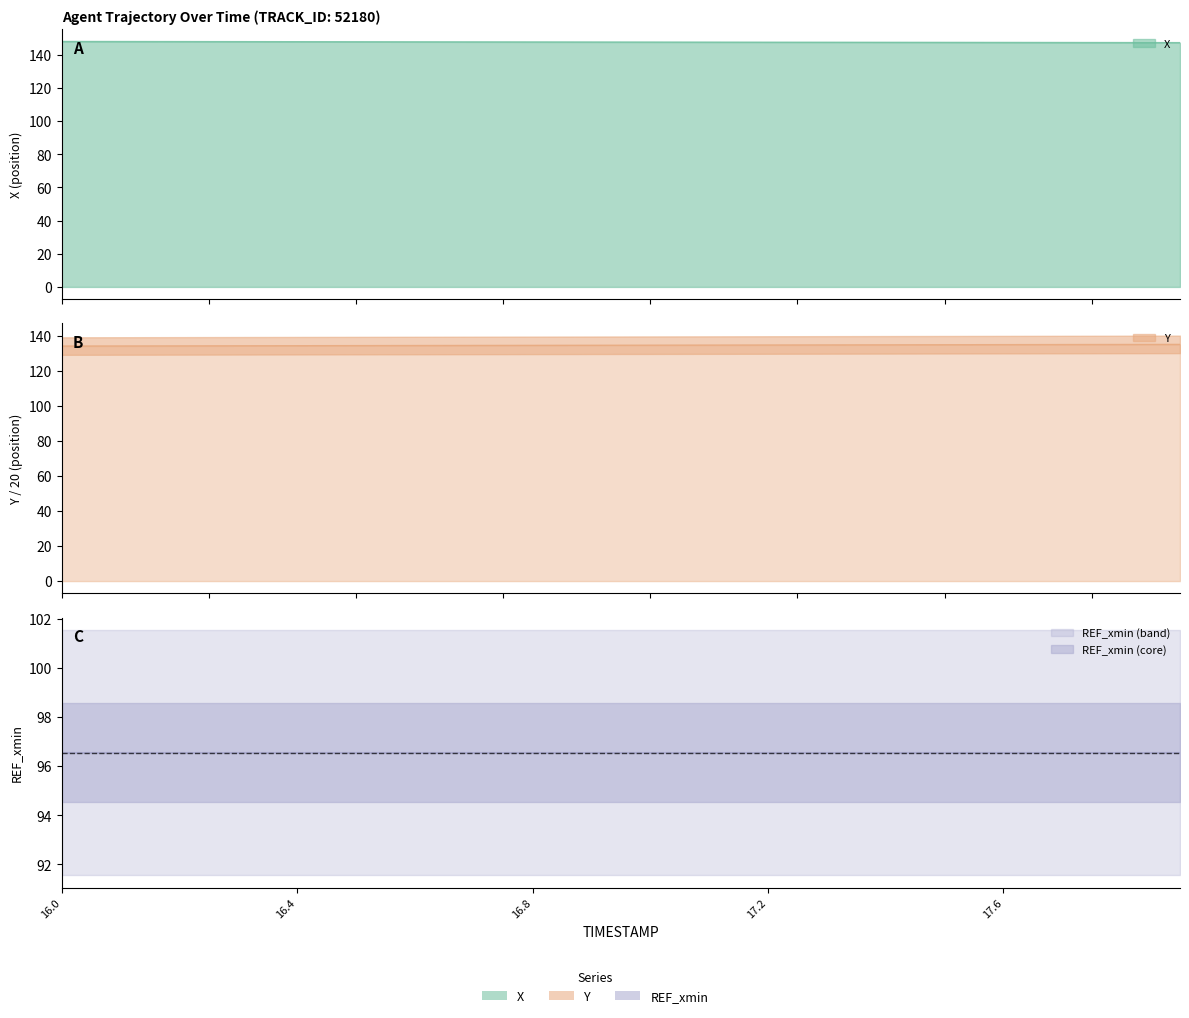

What is the highest value of the X series?

148.1